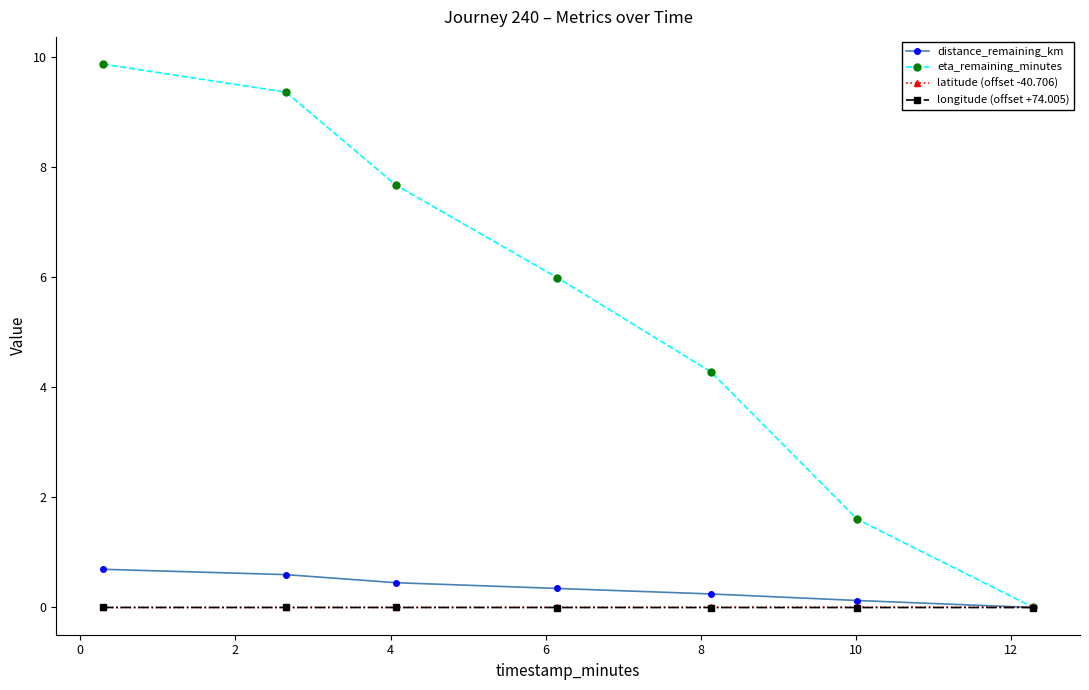

What is the sum of all distance_remaining_km values?

2.5